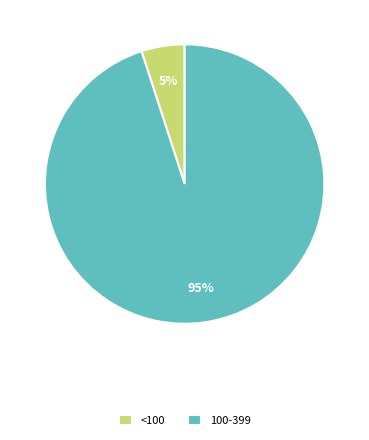

What is the largest slice in the pie chart?

100-399